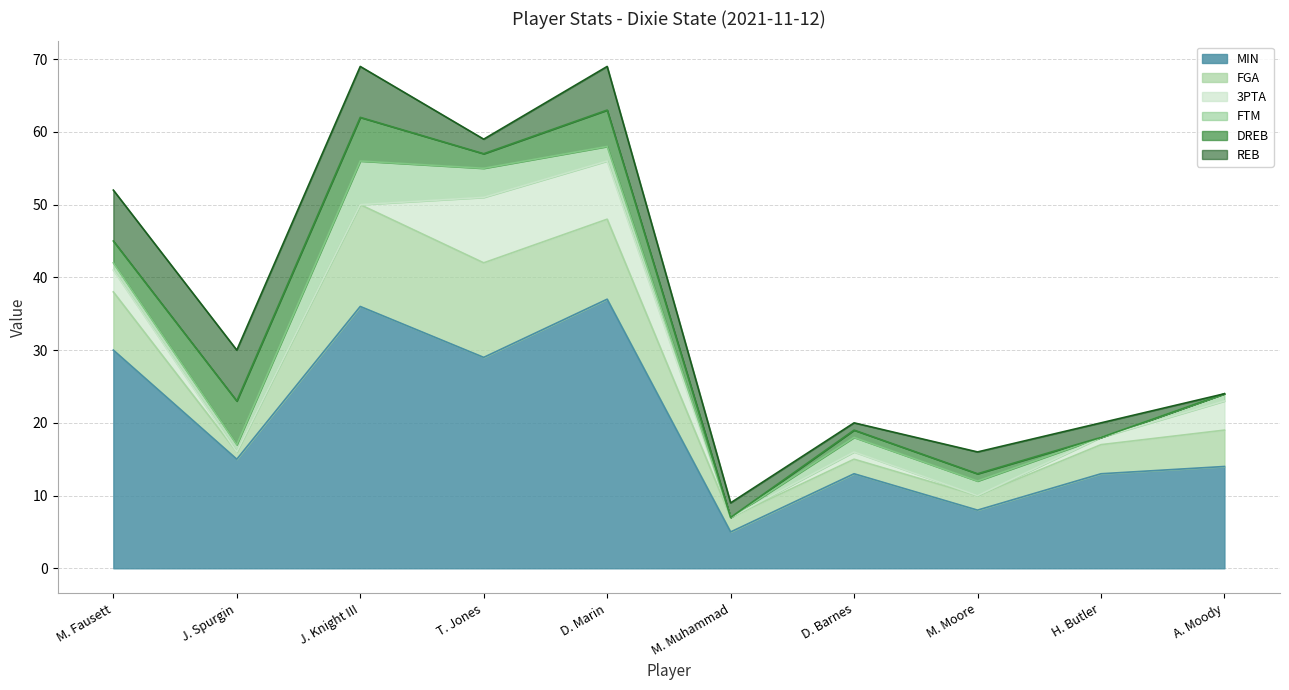

List the series in order of their peak value, lowest first.

FTM, DREB, REB, 3PTA, FGA, MIN